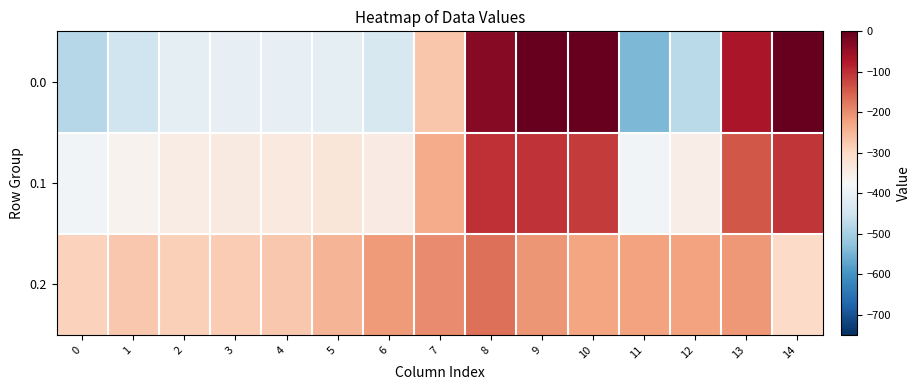

How many series are shown in this chart?

3